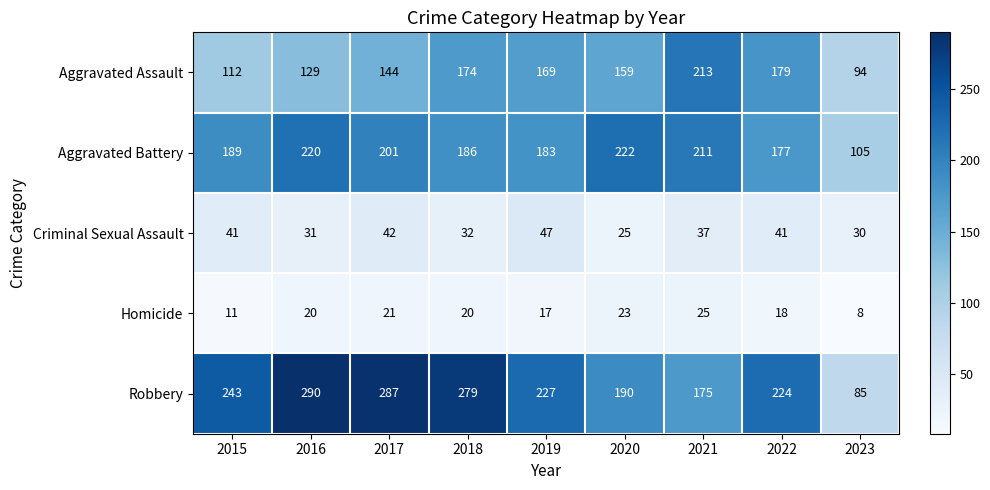

Which series has the largest range (max minus min)?

Robbery